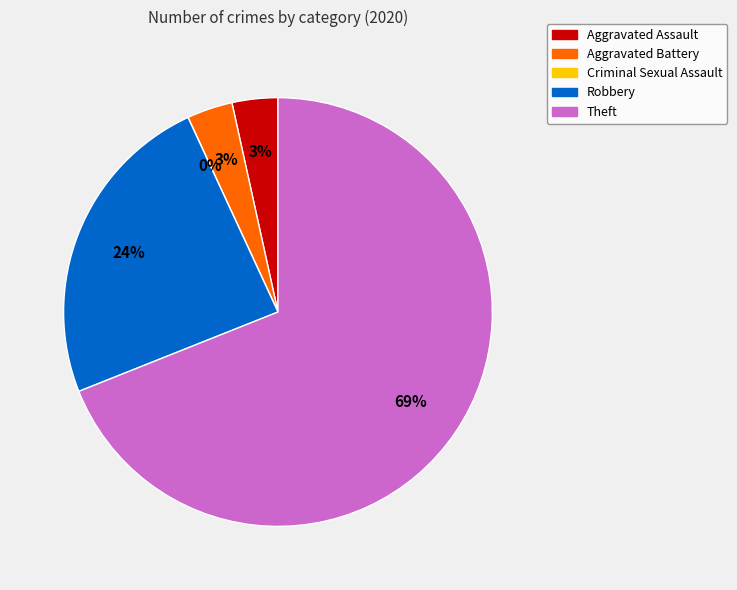

What is the change in value from Aggravated Assault to Criminal Sexual Assault?

-1